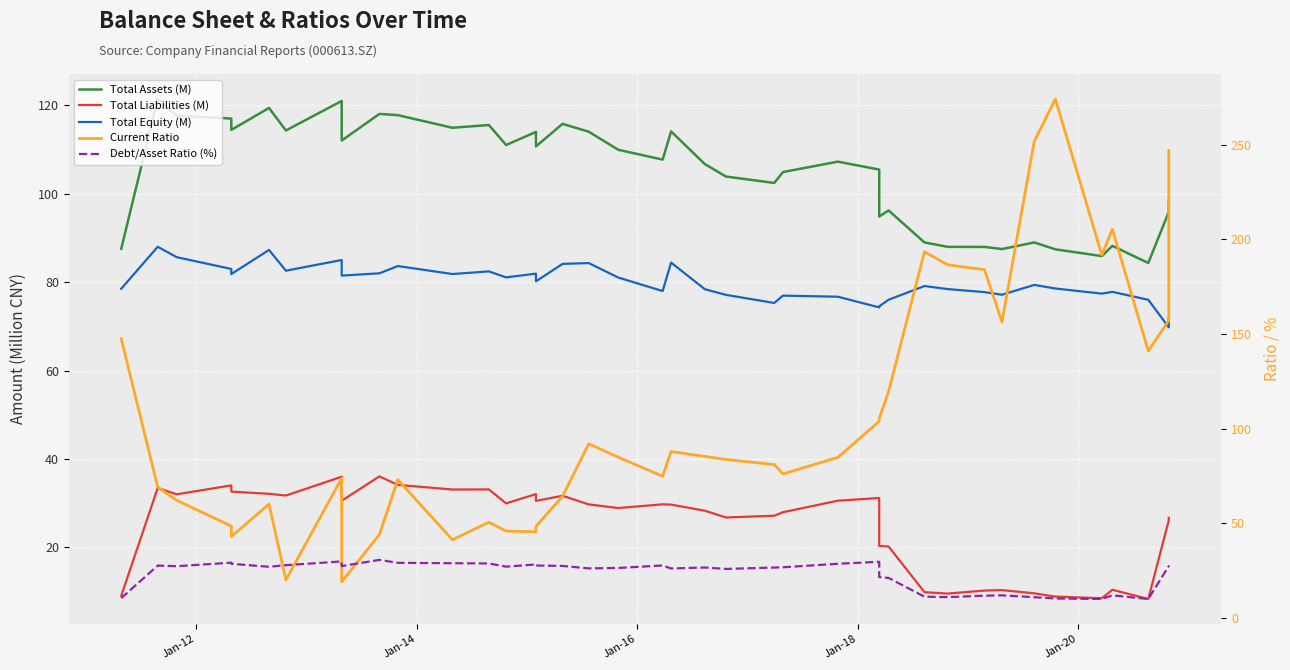

How many interior local valleys does the Debt/Asset Ratio (%) series have?

10